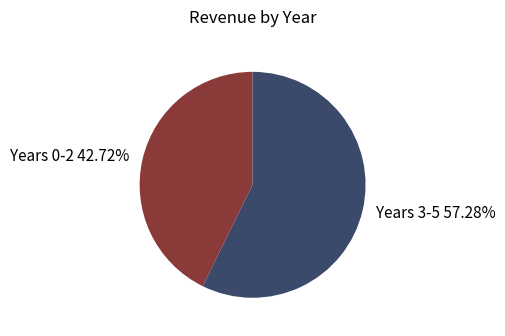

Does any single category account for the majority?

Yes